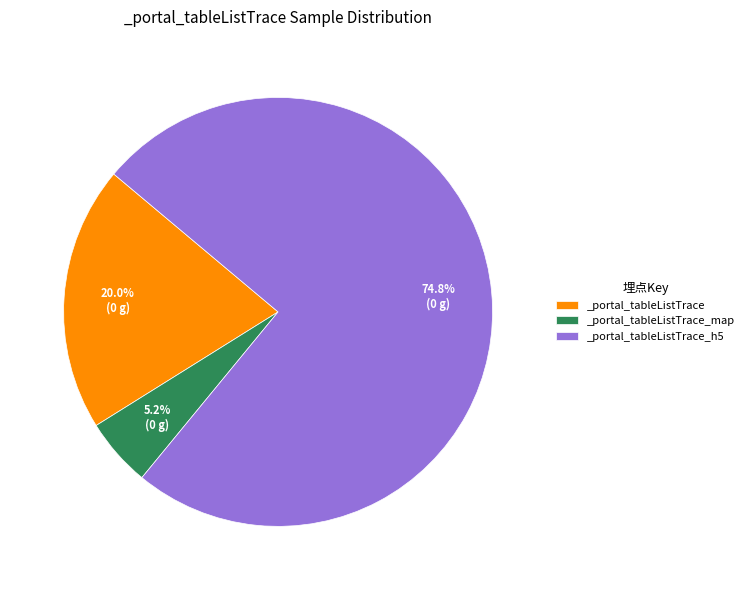

Is it true that _portal_tableListTrace_map is 5% of the pie?

True